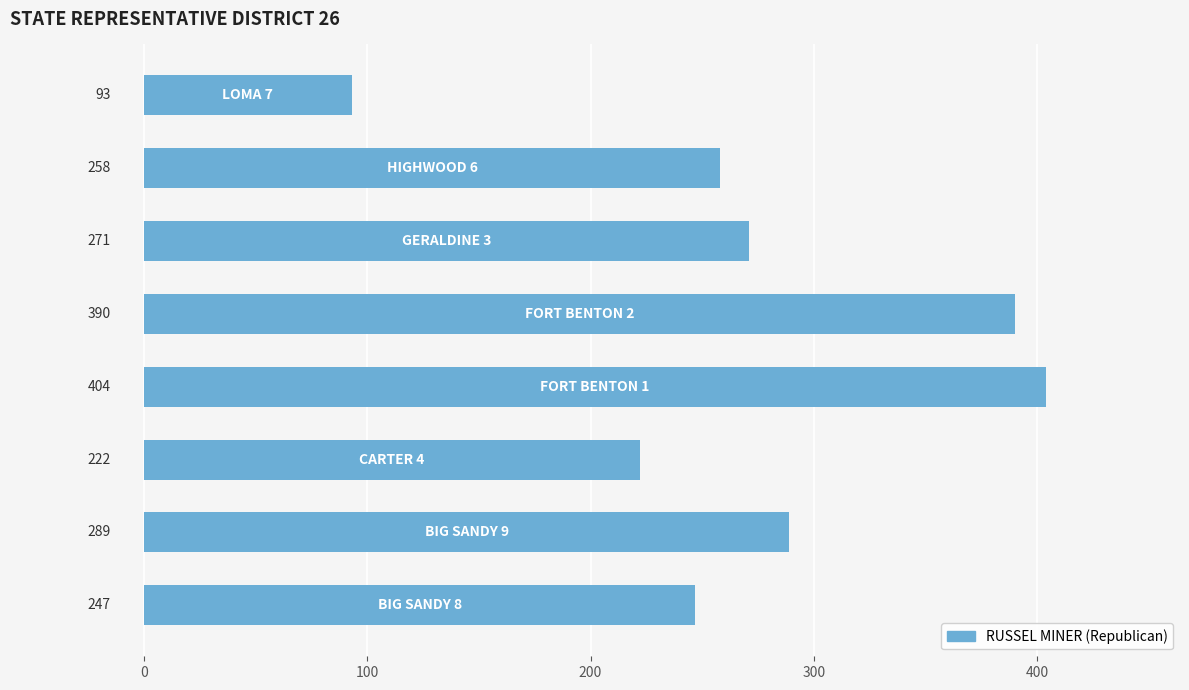

What is the greatest value displayed?

404